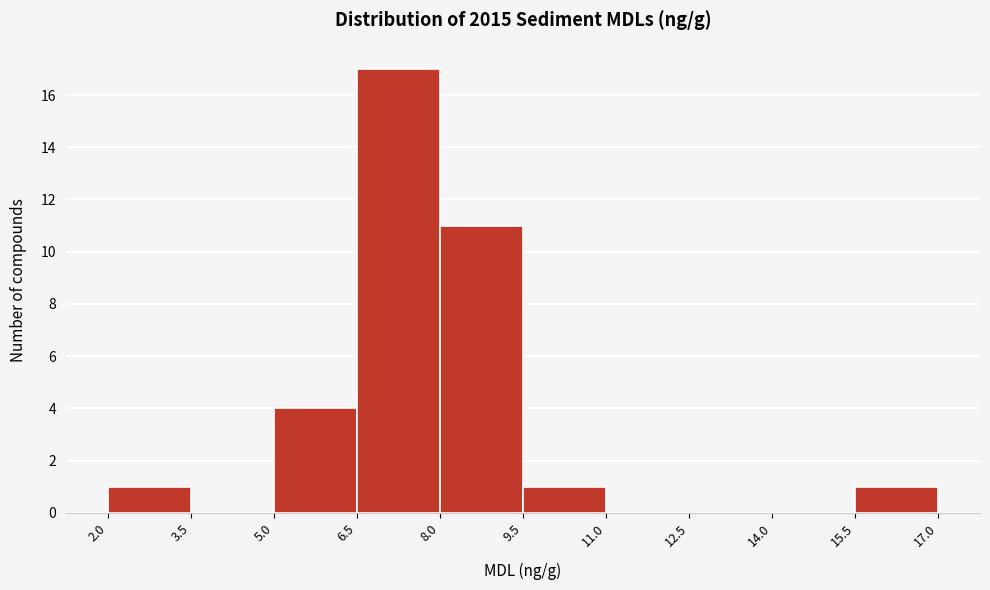

Reading left to right, transcribe this chart: for each bar, give the range it covers on the x-axis and its height. The values are not printed on the chart, so give them approximately, as read against the axis.

2.0 to 3.5: 1
3.5 to 5.0: 0
5.0 to 6.5: 4
6.5 to 8.0: 17
8.0 to 9.5: 11
9.5 to 11.0: 1
11.0 to 12.5: 0
12.5 to 14.0: 0
14.0 to 15.5: 0
15.5 to 17.0: 1